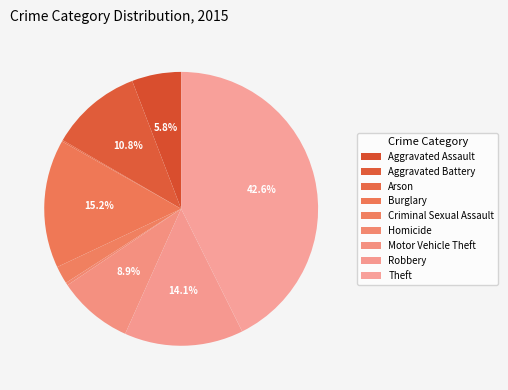

Does any single category account for the majority?

No